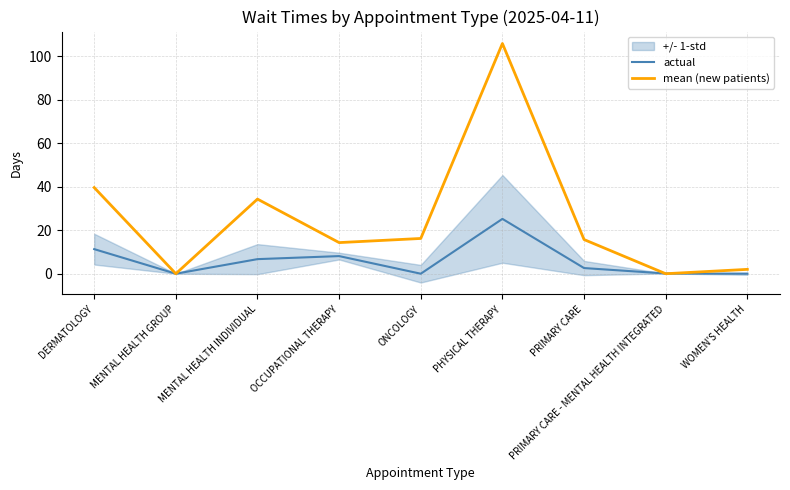

Is the value of mean (new patients) at MENTAL HEALTH GROUP greater than the value of actual at MENTAL HEALTH GROUP?

No